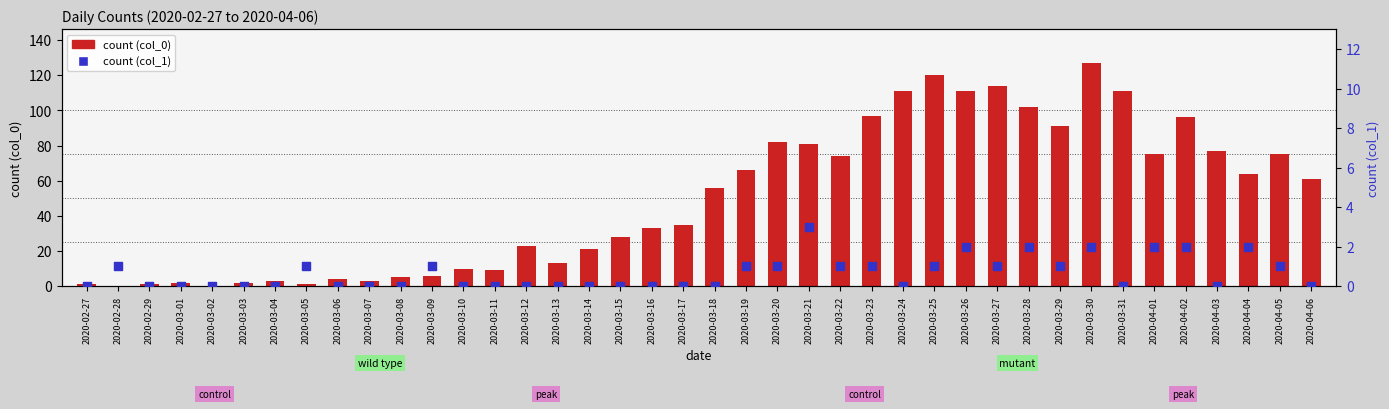

At which category is the sum across all series the highest?

2020-03-30